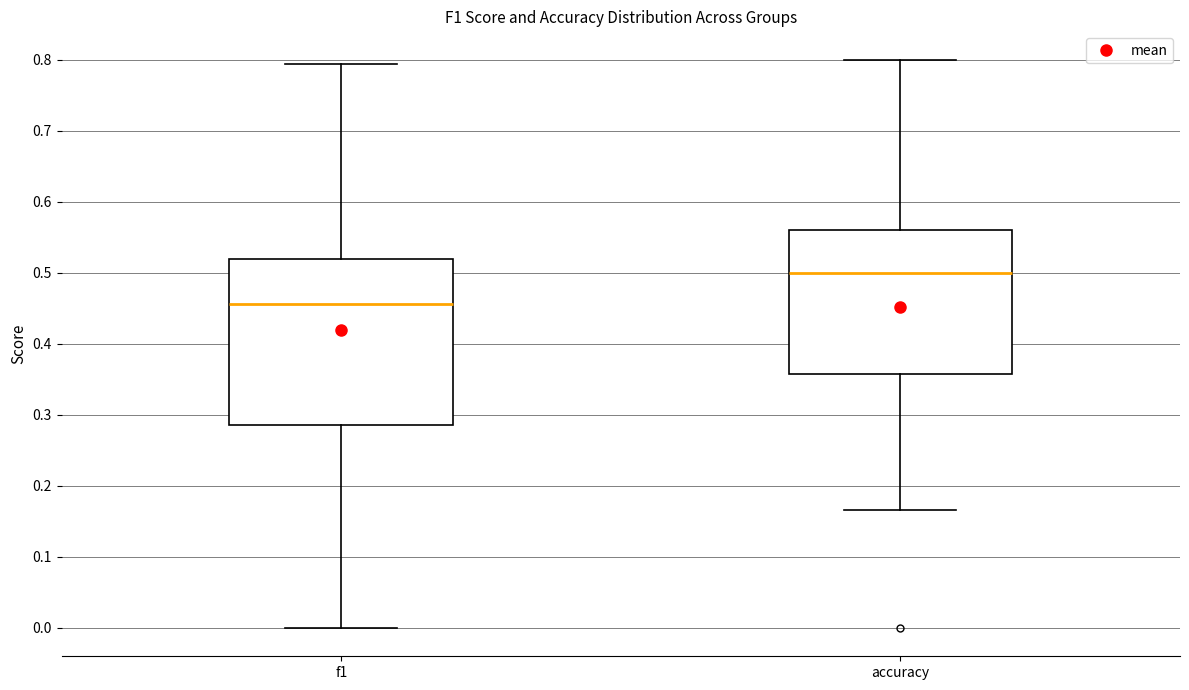

Reading left to right, read every box against the y-axis: the position of its median line, the range the box covers, and the ends of its whiskers. The values are not printed on the chart, so give them approximately, as read against the axis.

f1: median 0.46, box 0.29 to 0.52, whiskers 0.00 to 0.79
accuracy: median 0.50, box 0.36 to 0.56, whiskers 0.17 to 0.80